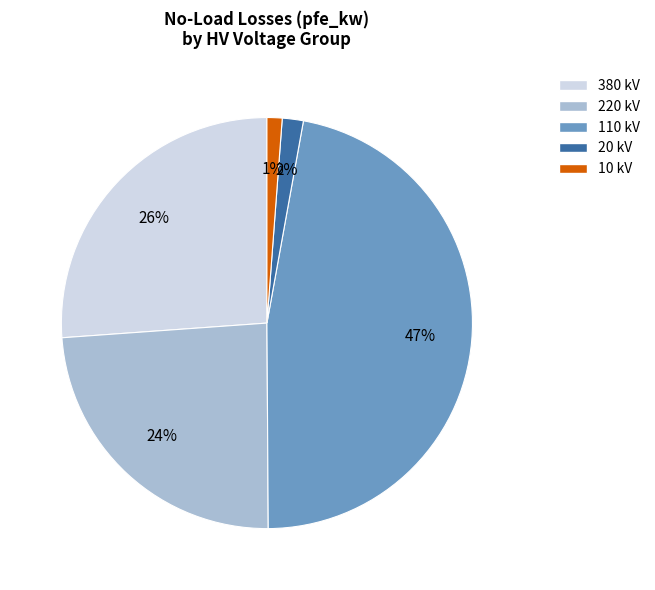

To the nearest percent, what is the difference between the largest and smallest slice percentages?

46%